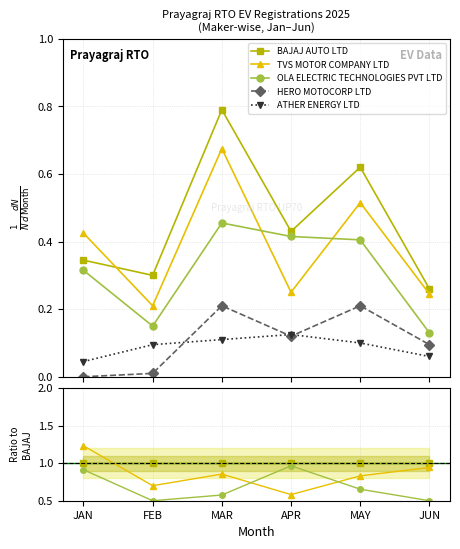

What are all the series names shown in the legend?

BAJAJ AUTO LTD, TVS MOTOR COMPANY LTD, OLA ELECTRIC TECHNOLOGIES PVT LTD, HERO MOTOCORP LTD, ATHER ENERGY LTD